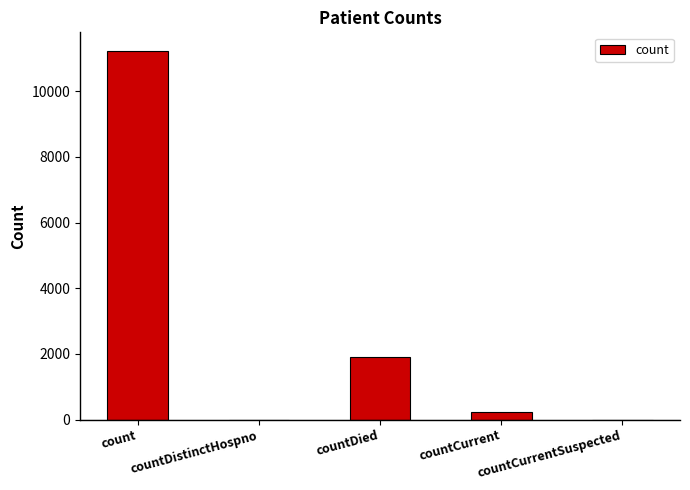

Reading left to right, what are all the values shown in this chart?

11231	0	1911	229	0